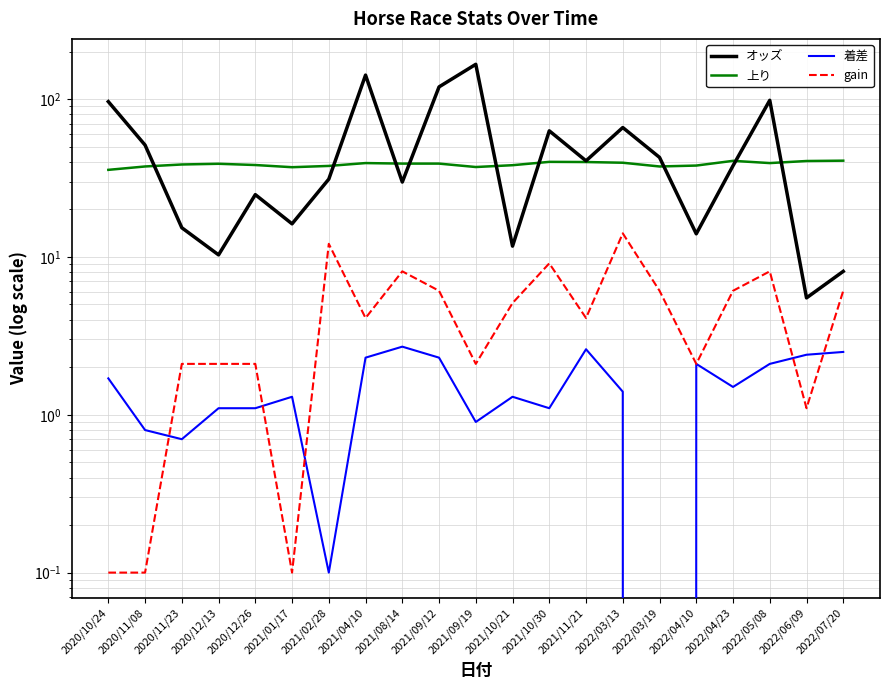

What is the sum of the 上り values at 2021/04/10 and 2021/11/21?

79.2